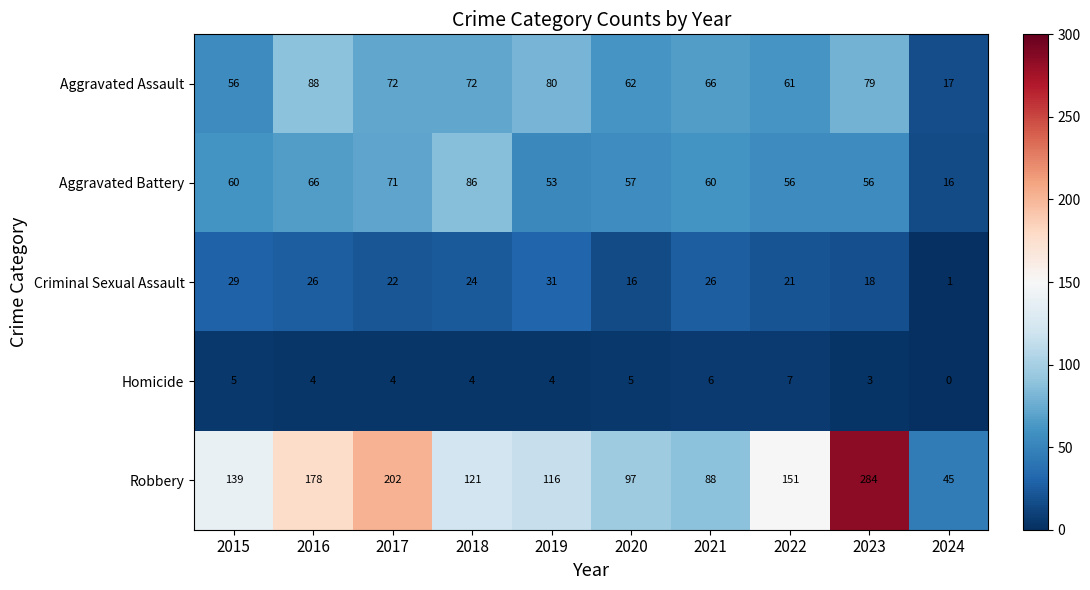

What is the difference between the highest and lowest values at 2022?

144